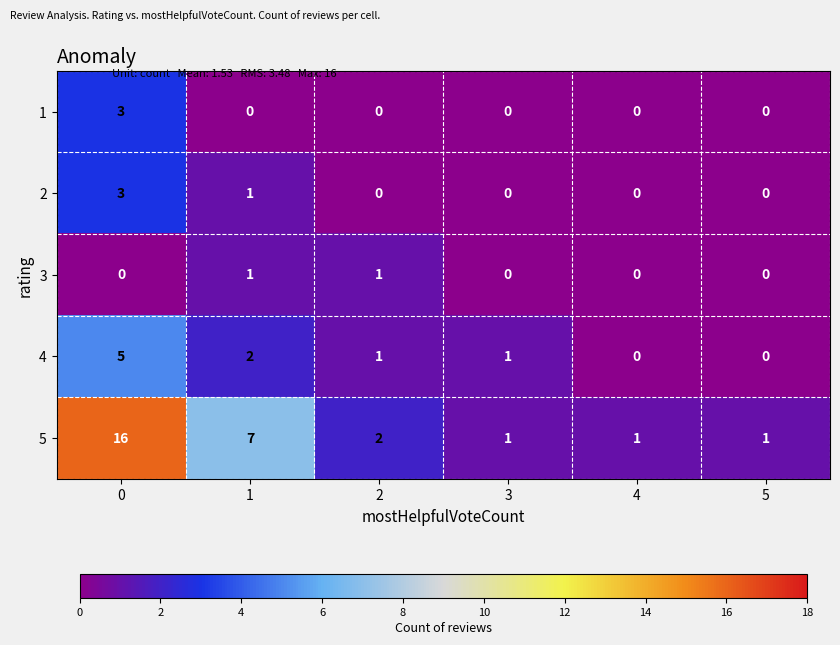

What is the spread (max minus min) of values at 0?

16